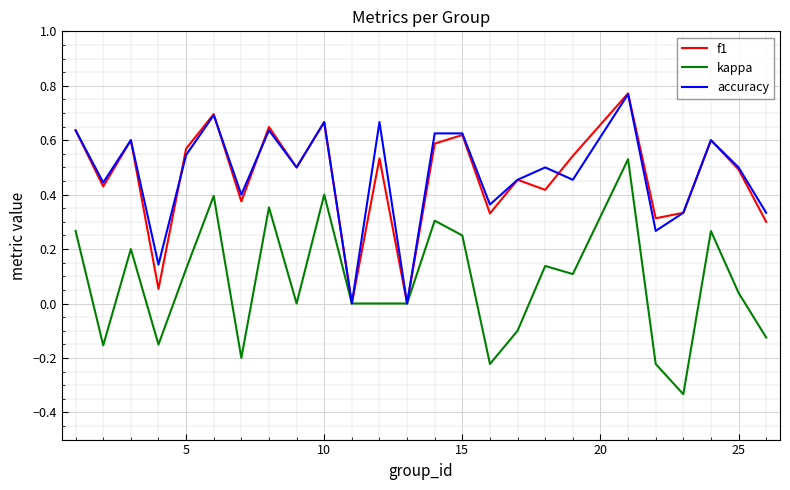

Which series has the widest spread of values?

kappa